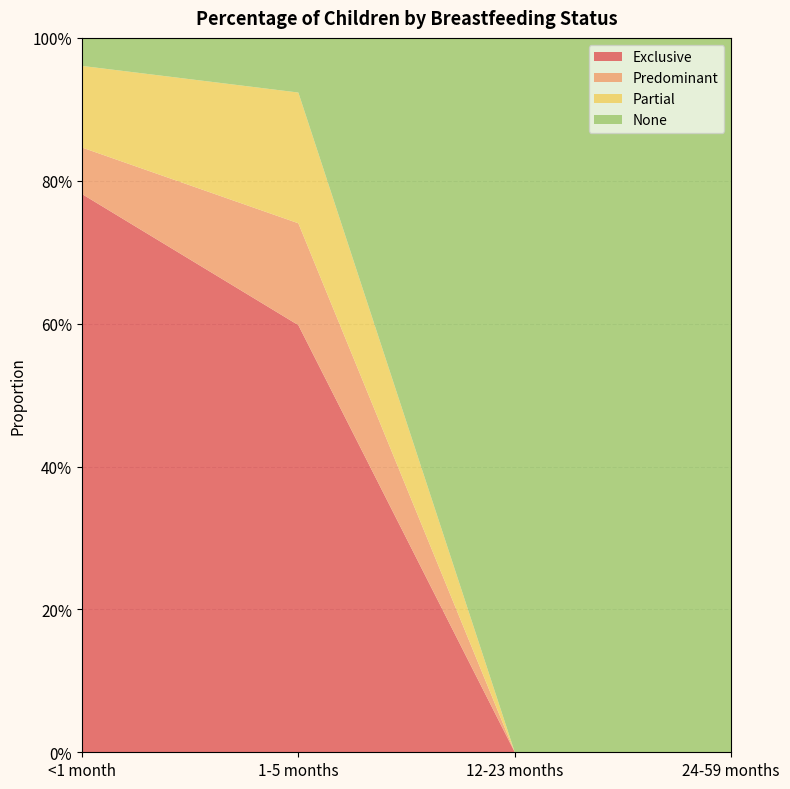

What are all the series names shown in the legend?

Exclusive, Predominant, Partial, None